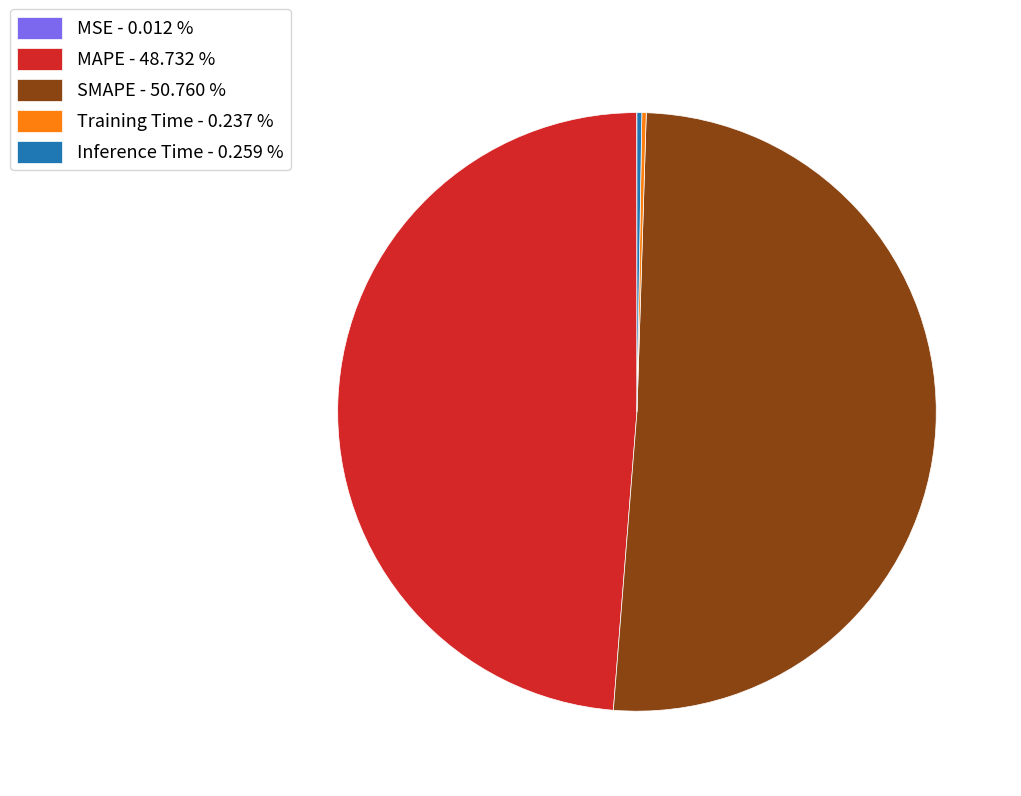

Does SMAPE - 50.760 % account for over 50% of the chart?

Yes